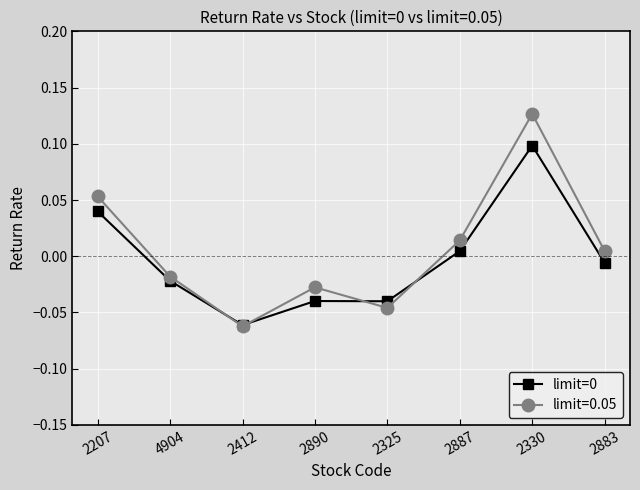

Which label corresponds to the smallest value in the chart?

2412